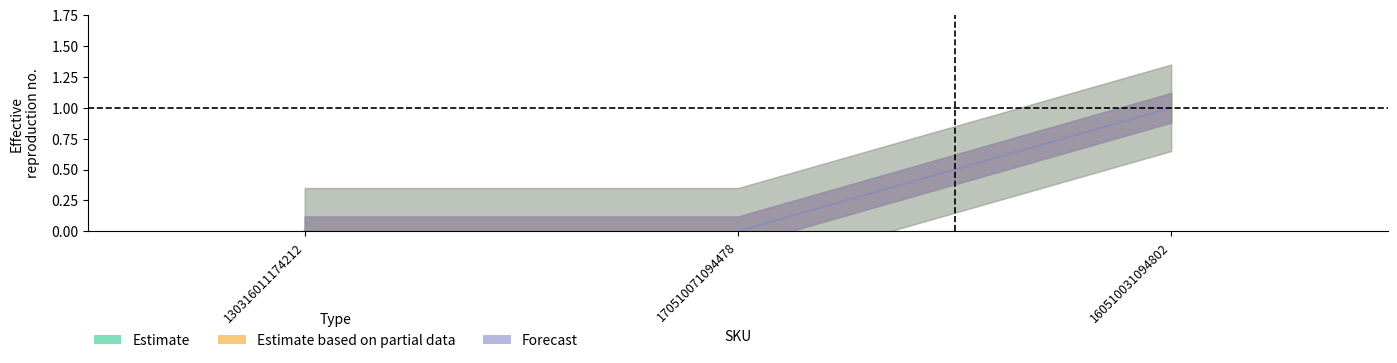

At which label is Estimate closest to 0?

130316011174212